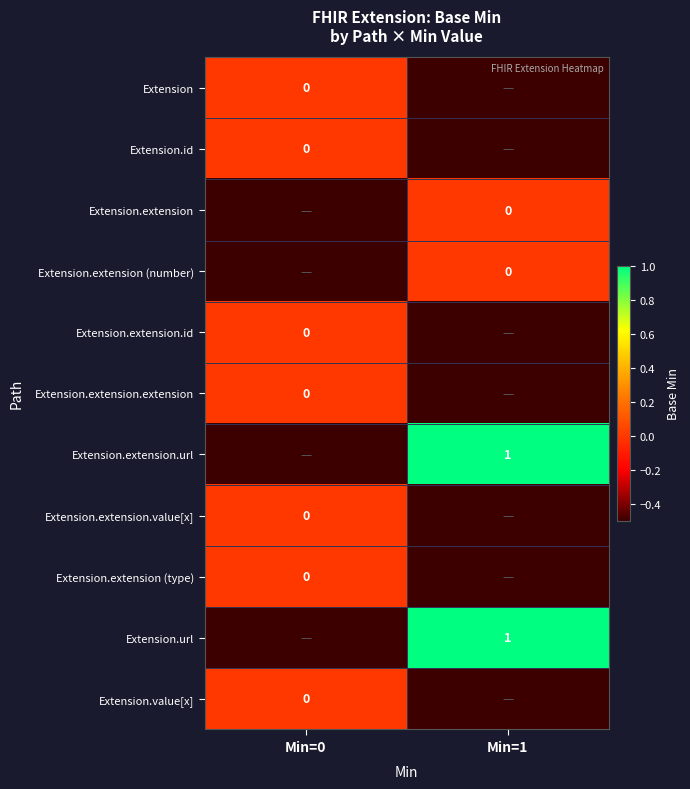

True or false: Extension.extension.url has a value of 1.0 at Min=1.

True